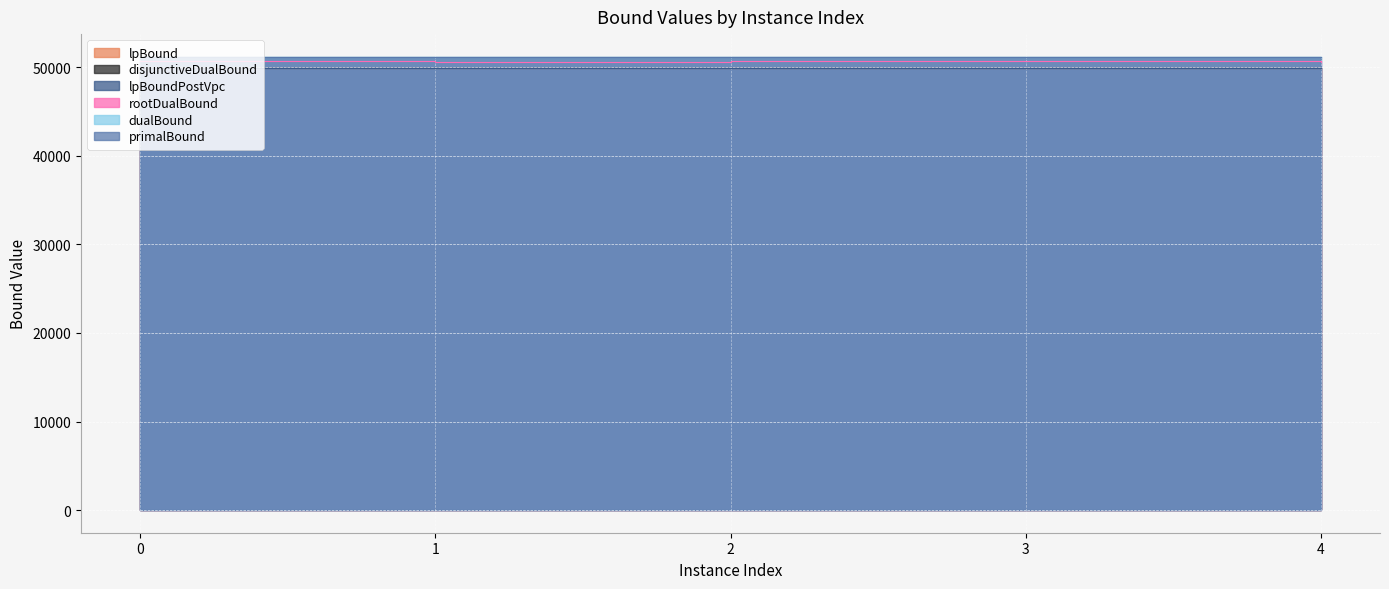

What is the difference between the maximum and second lowest values in the lpBoundPostVpc series?

3.1